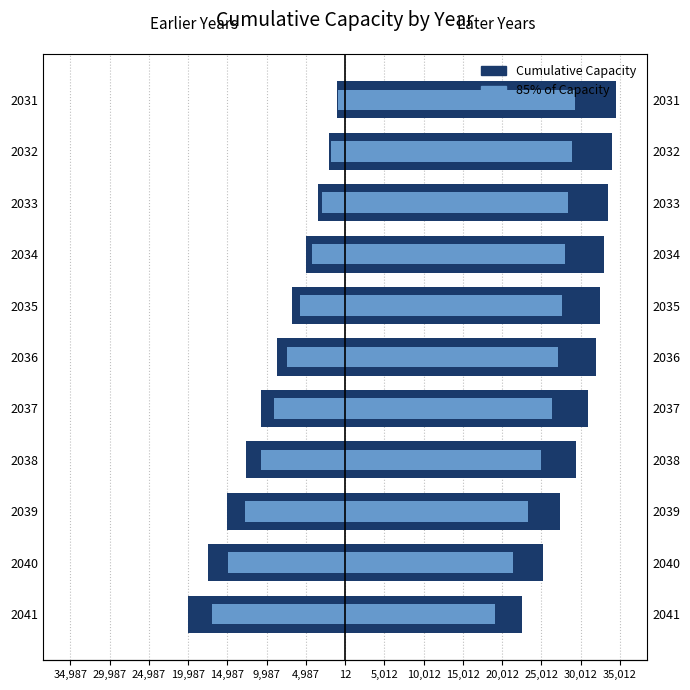

What position from the left is 24,987?

3